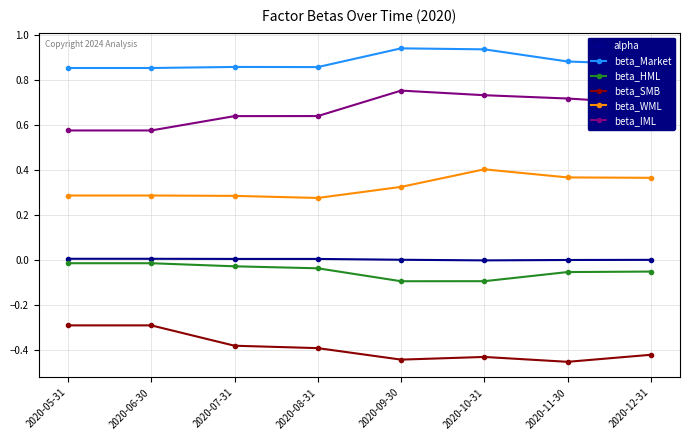

What is the difference between the maximum and minimum values in the beta_HML series?

0.1